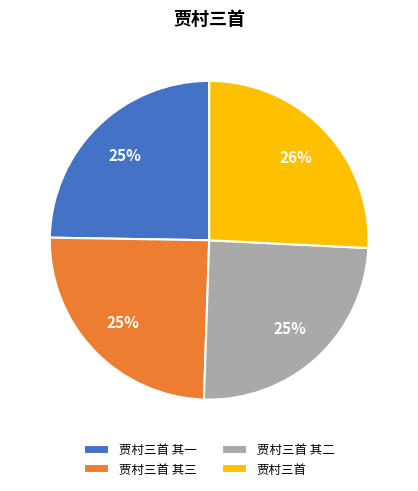

Which slice is the largest?

贾村三首